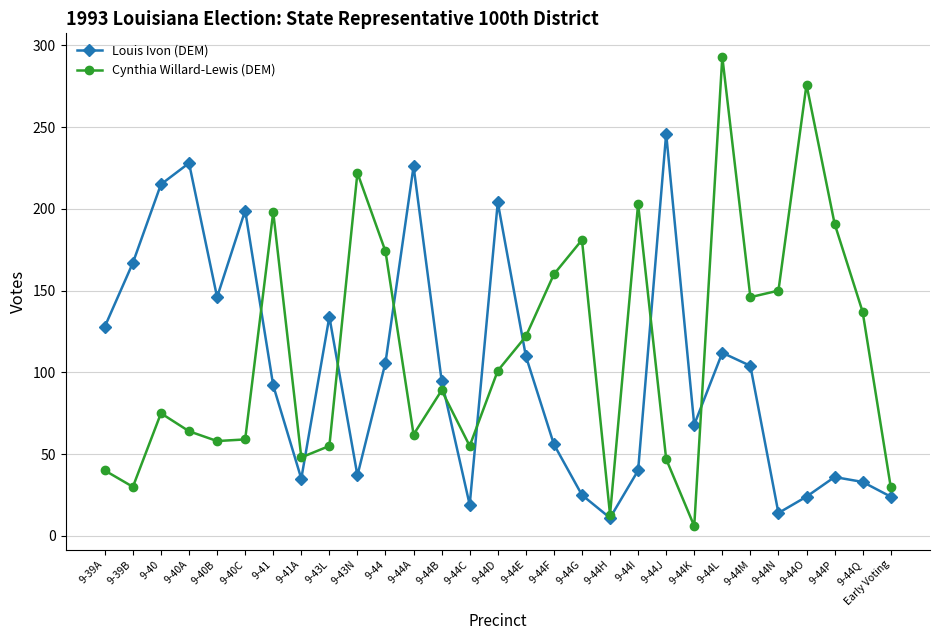

What is the label of the 2nd point from the left?

9-39B